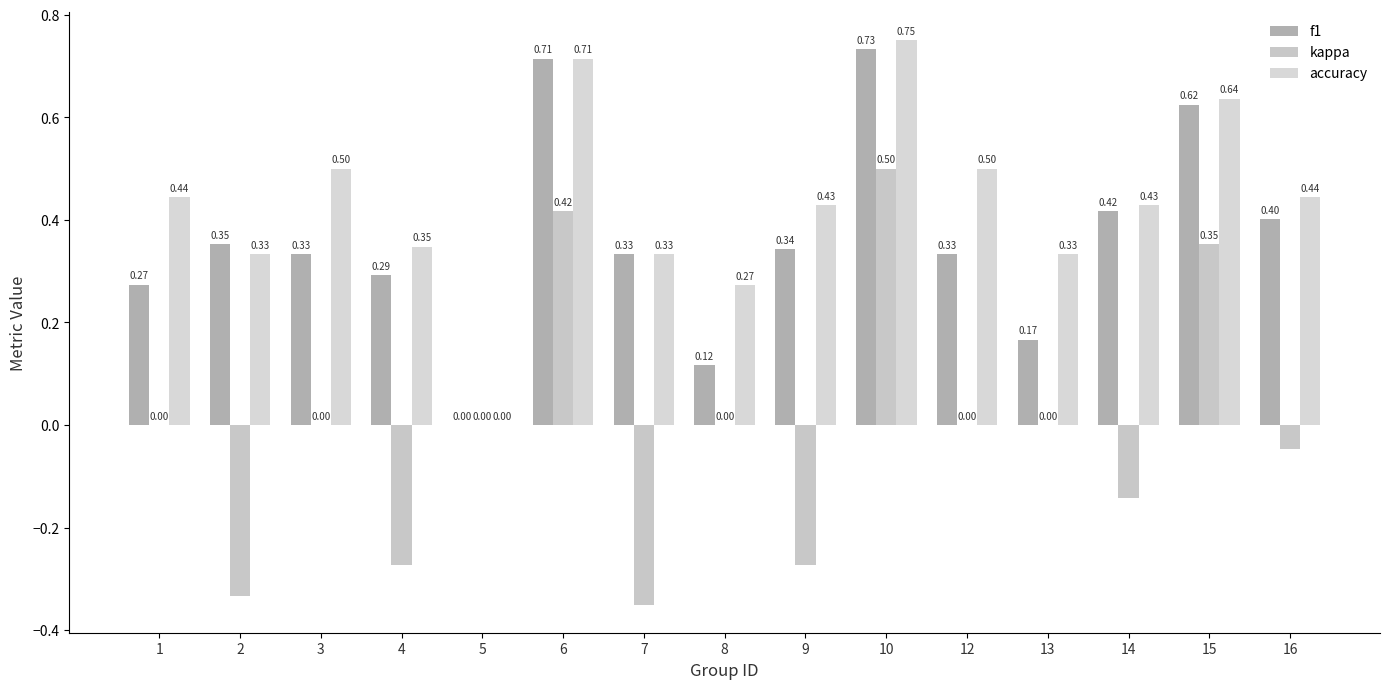

Reading right to left, what are all the values shown in this chart?

f1: 16=0.4	15=0.6	14=0.4	13=0.2	12=0.3	10=0.7	9=0.3	8=0.1	7=0.3	6=0.7	5=0.0	4=0.3	3=0.3	2=0.4	1=0.3
kappa: 16=-0.0	15=0.4	14=-0.1	13=0.0	12=0.0	10=0.5	9=-0.3	8=0.0	7=-0.3	6=0.4	5=0.0	4=-0.3	3=0.0	2=-0.3	1=0.0
accuracy: 16=0.4	15=0.6	14=0.4	13=0.3	12=0.5	10=0.8	9=0.4	8=0.3	7=0.3	6=0.7	5=0.0	4=0.3	3=0.5	2=0.3	1=0.4